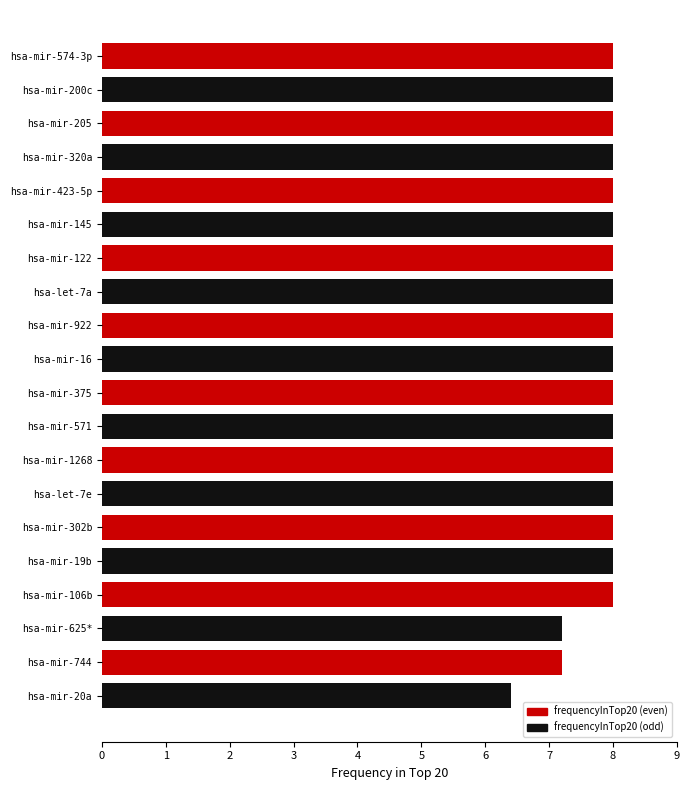

Count the values in the range 8 to 9.

17